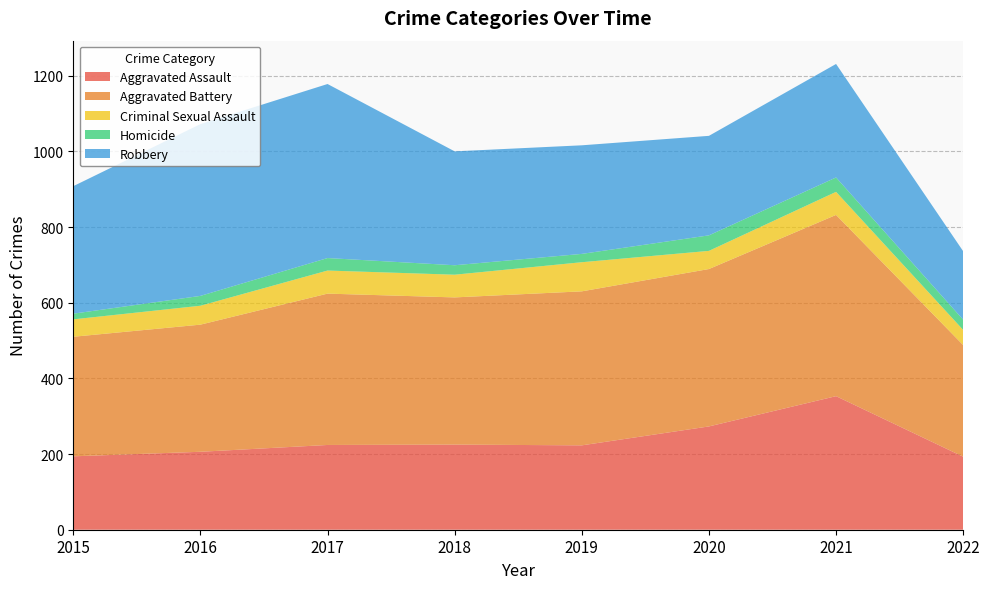

Reading right to left, list all the values displayed in this chart.

Aggravated Assault: 2022=193	2021=353	2020=273	2019=223	2018=225	2017=224	2016=206	2015=194
Aggravated Battery: 2022=295	2021=479	2020=416	2019=407	2018=389	2017=400	2016=336	2015=316
Criminal Sexual Assault: 2022=40	2021=61	2020=48	2019=77	2018=60	2017=61	2016=50	2015=46
Homicide: 2022=27	2021=38	2020=41	2019=22	2018=25	2017=33	2016=26	2015=15
Robbery: 2022=181	2021=300	2020=263	2019=287	2018=301	2017=460	2016=454	2015=337